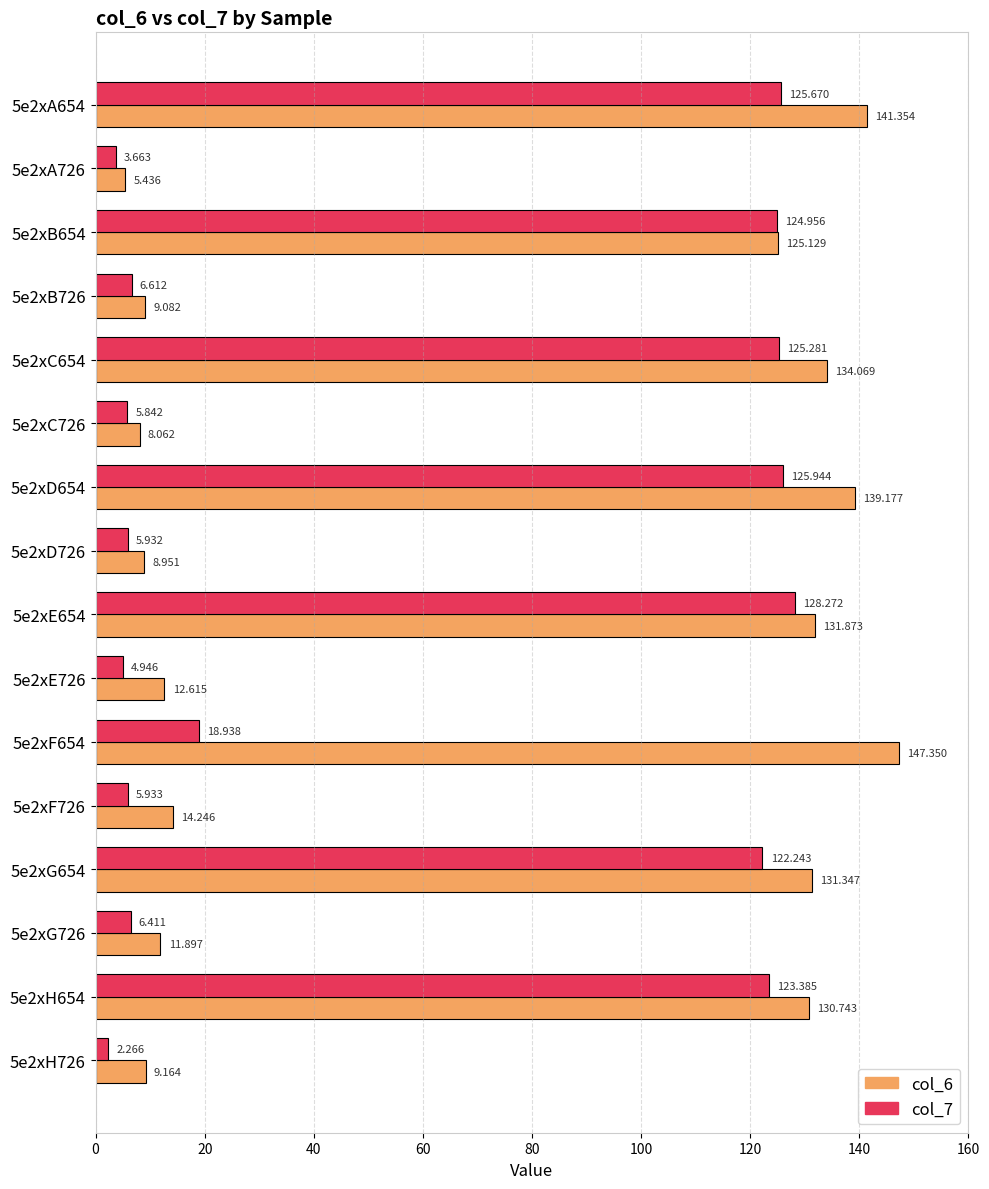

Rank the categories by col_6 value from lowest to highest.

5e2xA726, 5e2xC726, 5e2xD726, 5e2xB726, 5e2xH726, 5e2xG726, 5e2xE726, 5e2xF726, 5e2xB654, 5e2xH654, 5e2xG654, 5e2xE654, 5e2xC654, 5e2xD654, 5e2xA654, 5e2xF654